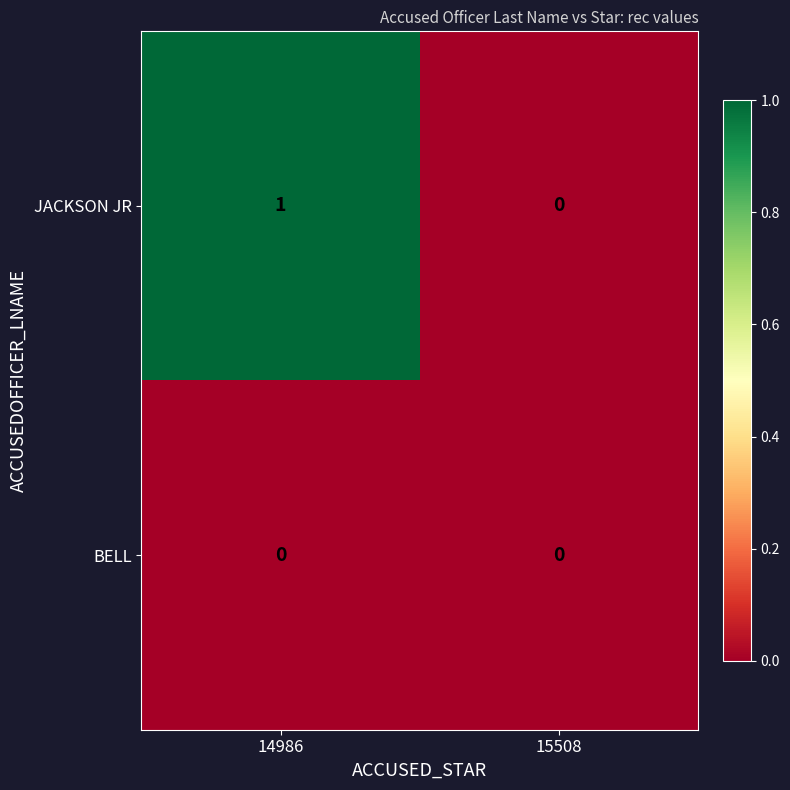

How many series are shown in this chart?

2